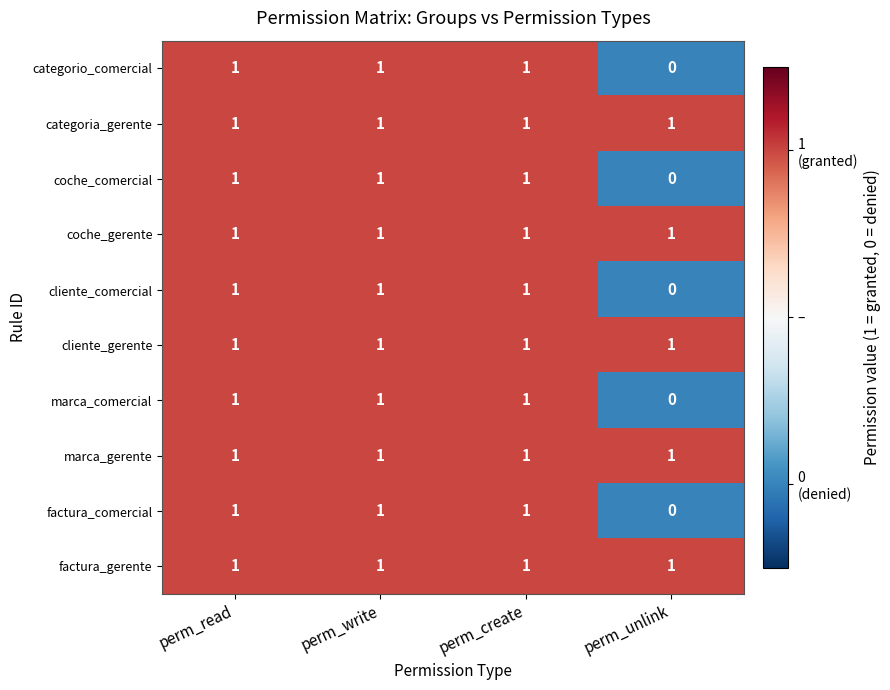

At which category does the chart reach its minimum across all series?

perm_unlink